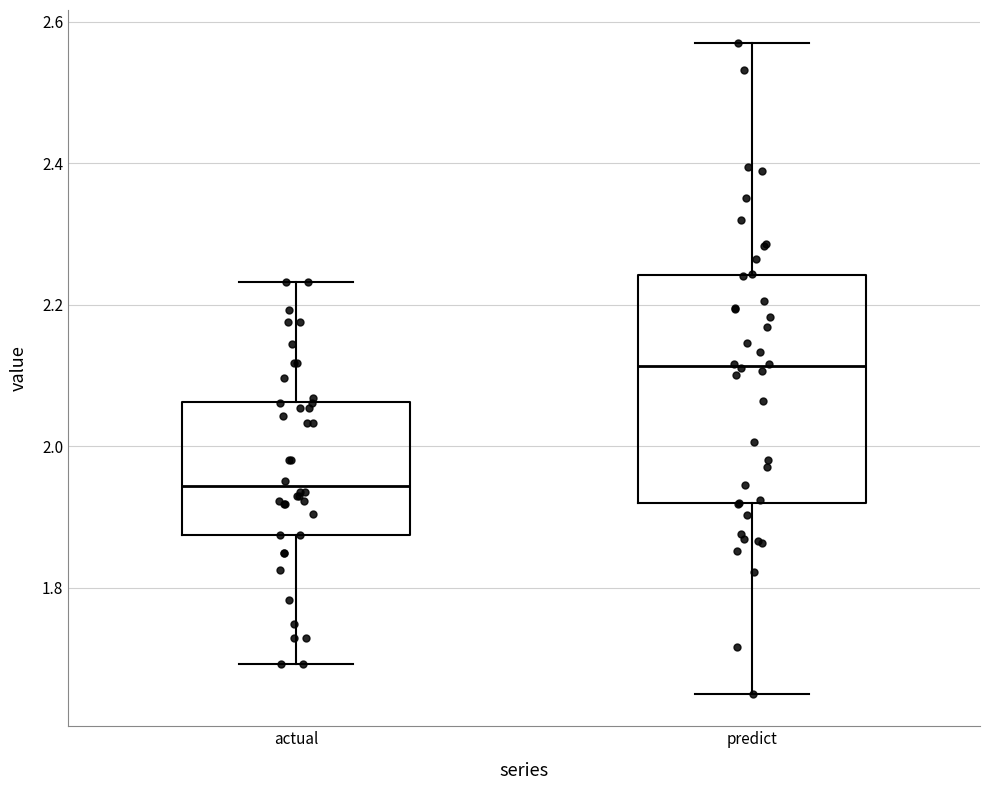

Reading left to right, read every box against the y-axis: the position of its median line, the range the box covers, and the ends of its whiskers. The values are not printed on the chart, so give them approximately, as read against the axis.

actual: median 1.94, box 1.88 to 2.06, whiskers 1.70 to 2.24
predict: median 2.12, box 1.92 to 2.24, whiskers 1.66 to 2.58